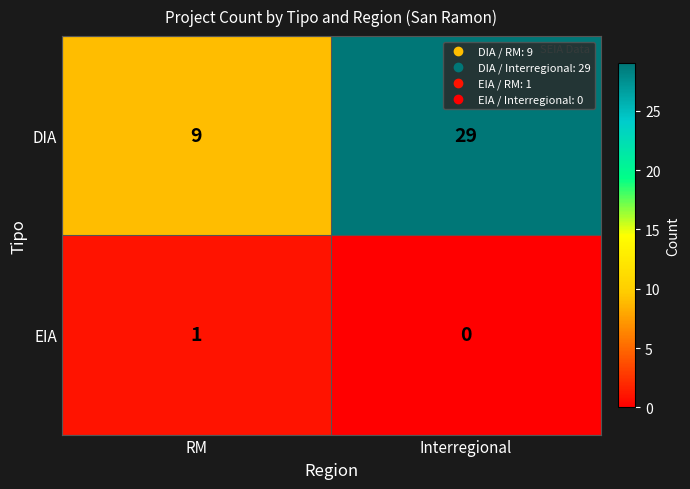

What is the difference between the maximum and minimum values in the DIA series?

20